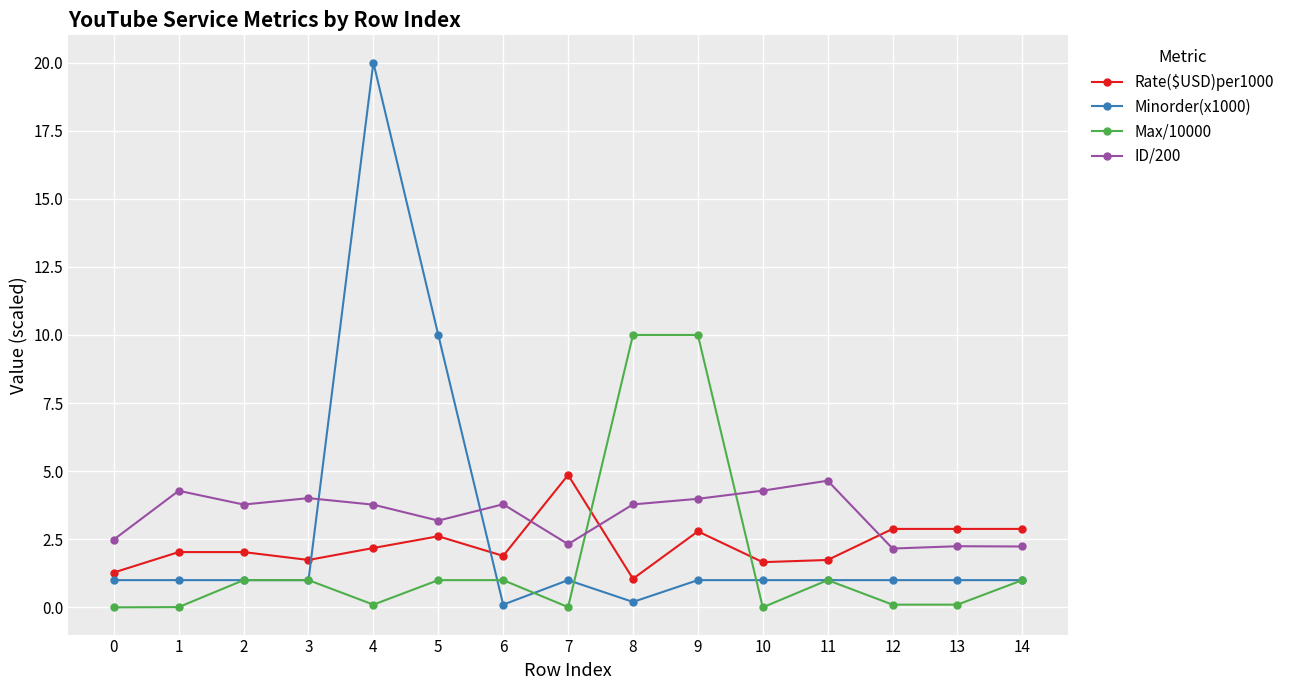

What is the average value of the ID/200 series?

3.4